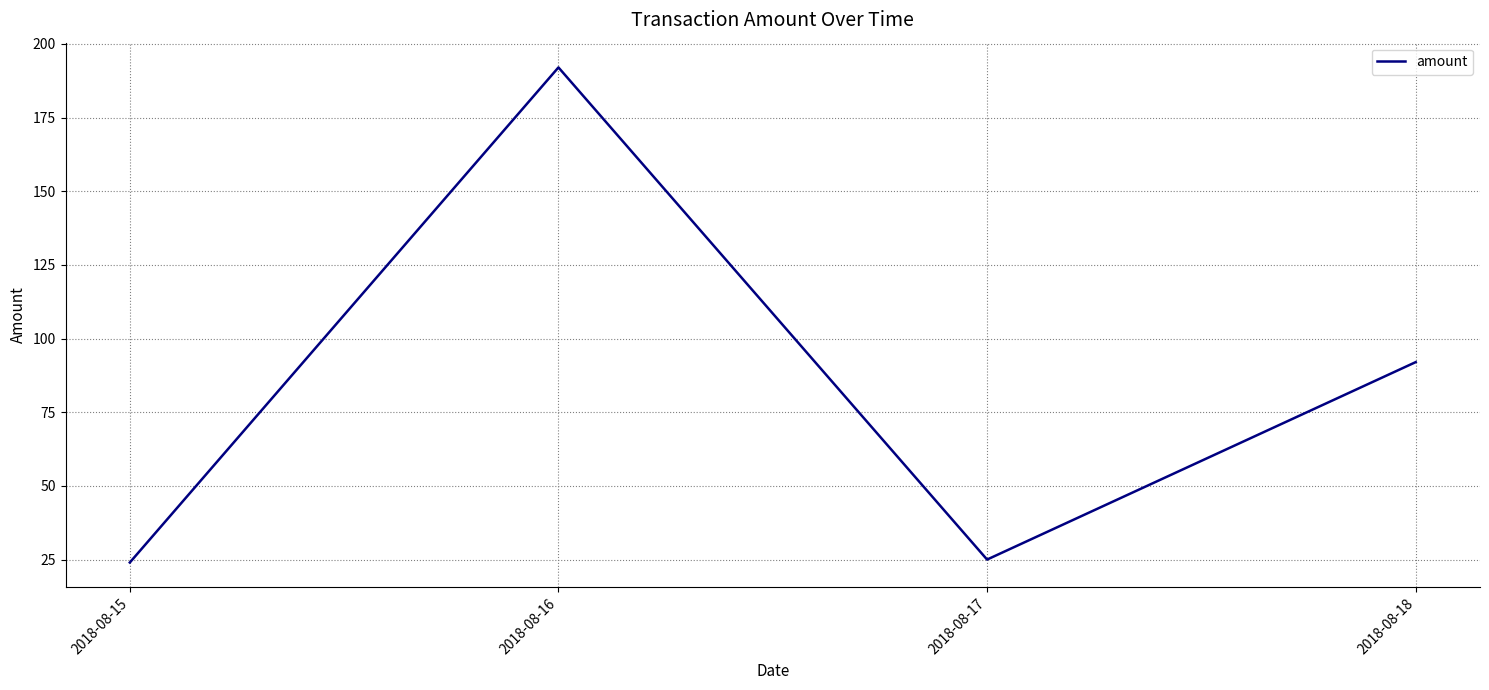

What is the maximum value shown in the chart?

192